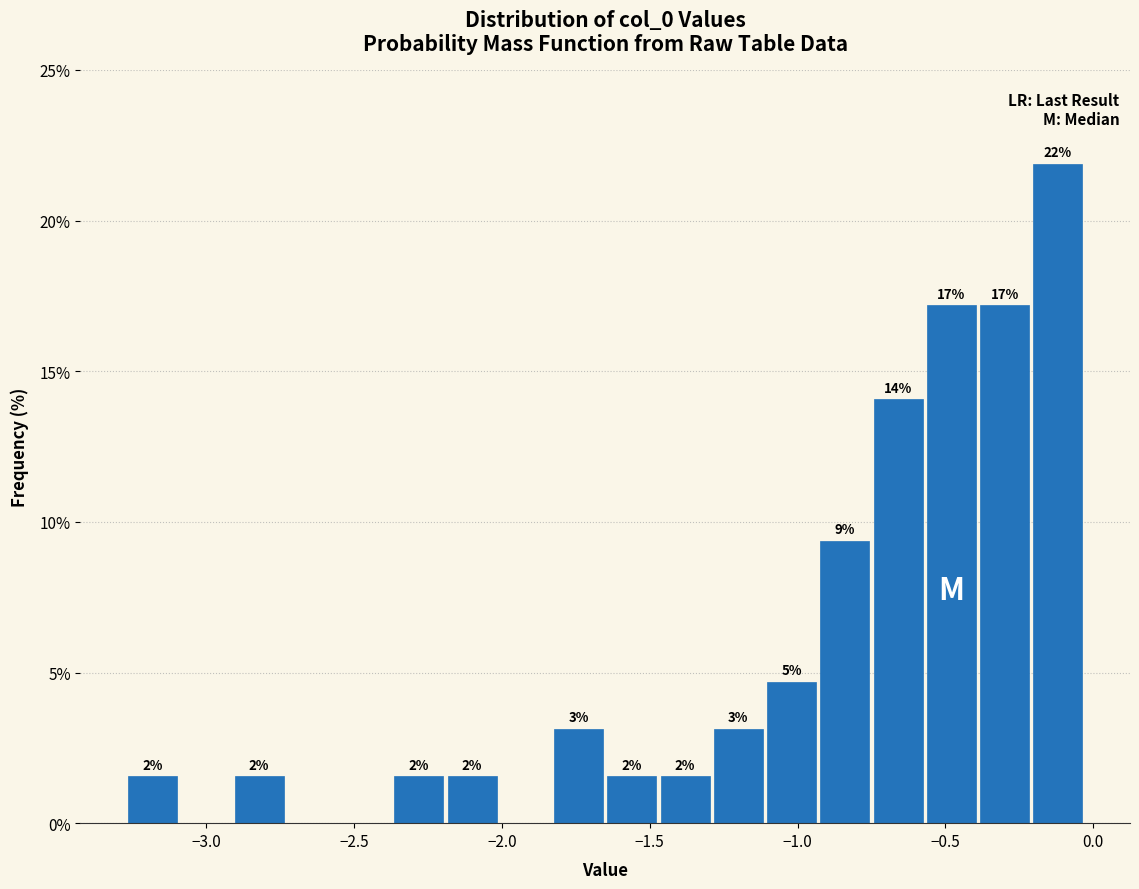

Around what value on the x-axis is the tallest bar? Give the approximate position of its centre, as read against the axis.

-0.10